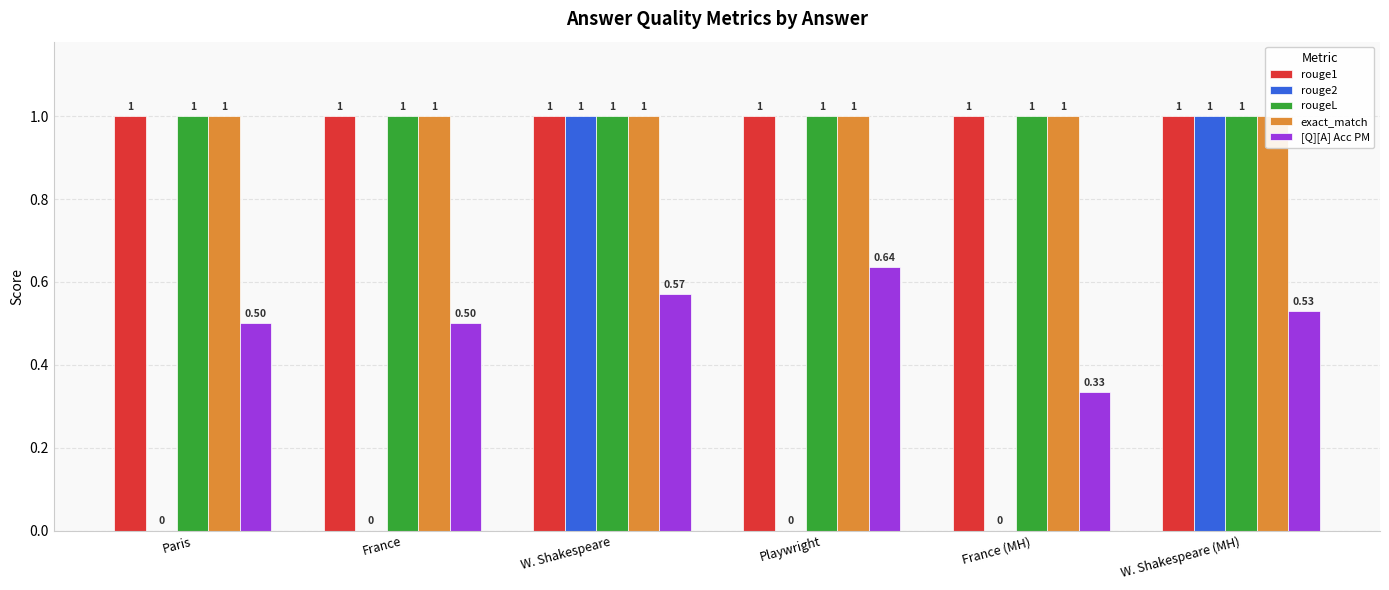

True or false: rougeL has a value of 1.0 at W. Shakespeare.

True